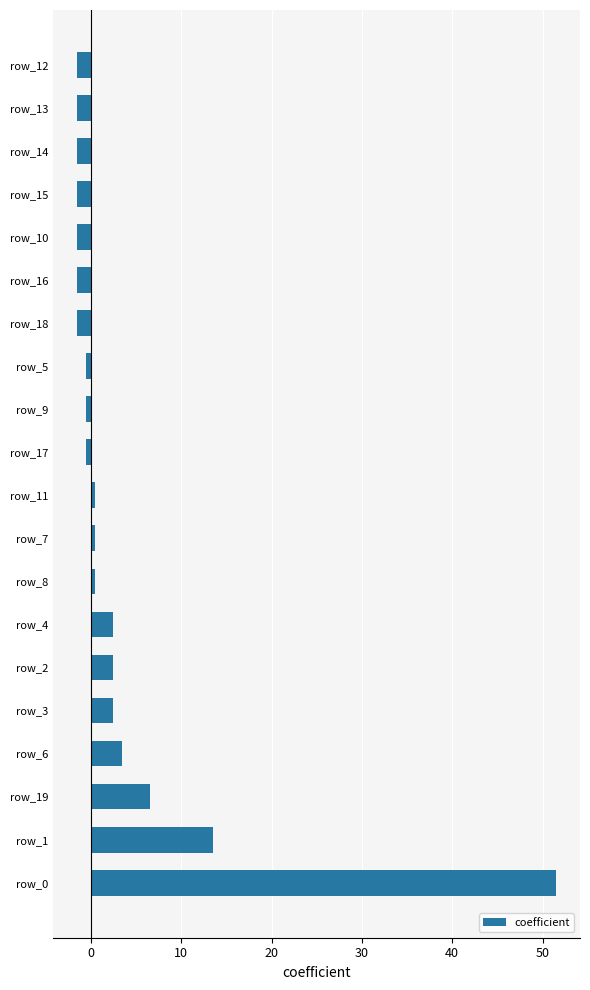

True or false: the data shows -0.5 at row_9.

True